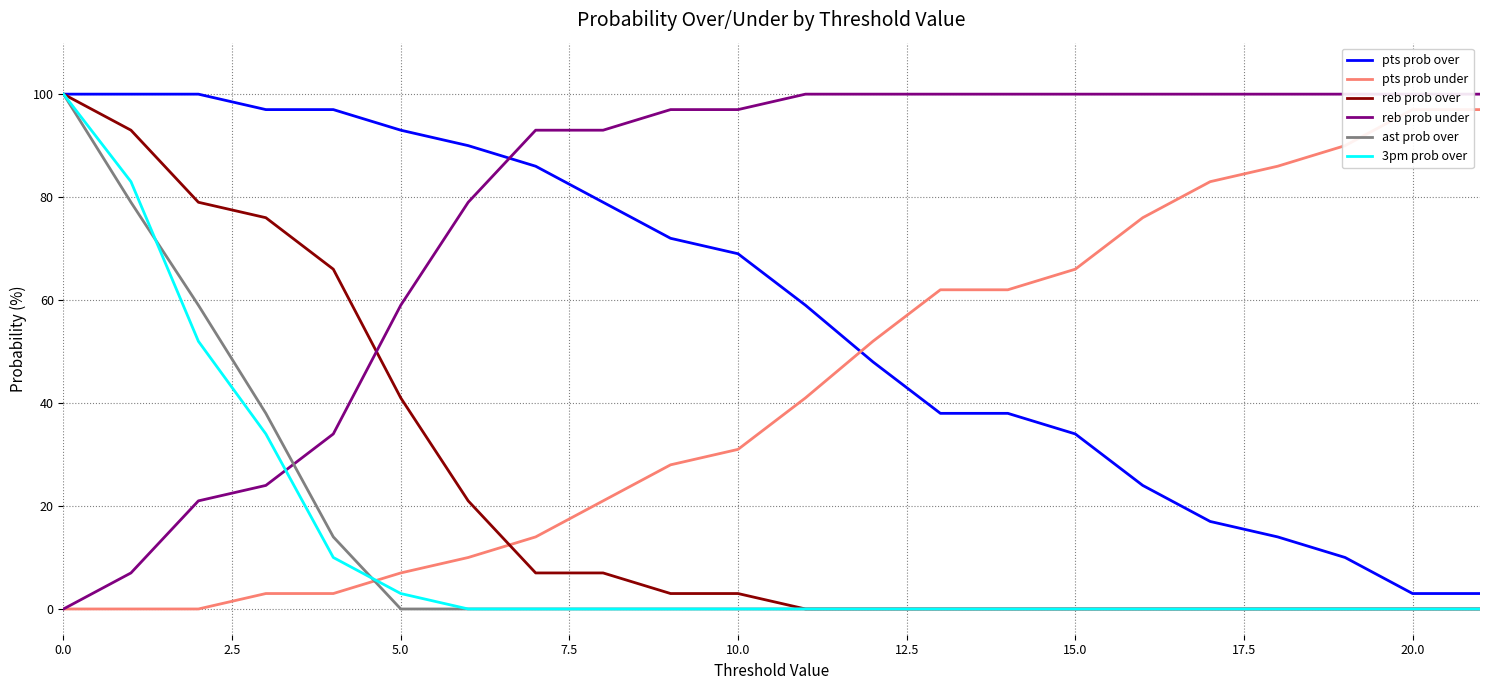

At which label is reb prob over closest to 50?

5.0